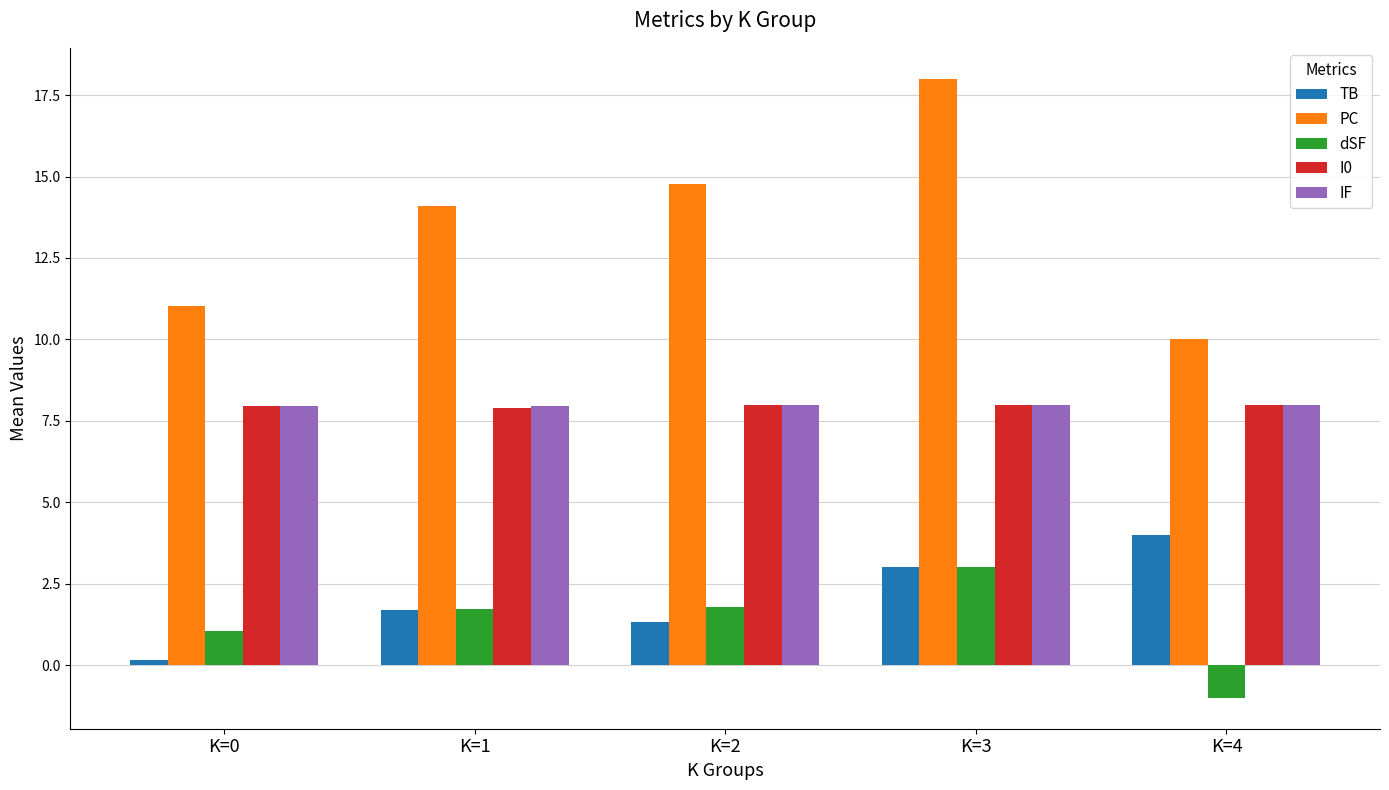

What is the maximum value for I0?

8.0